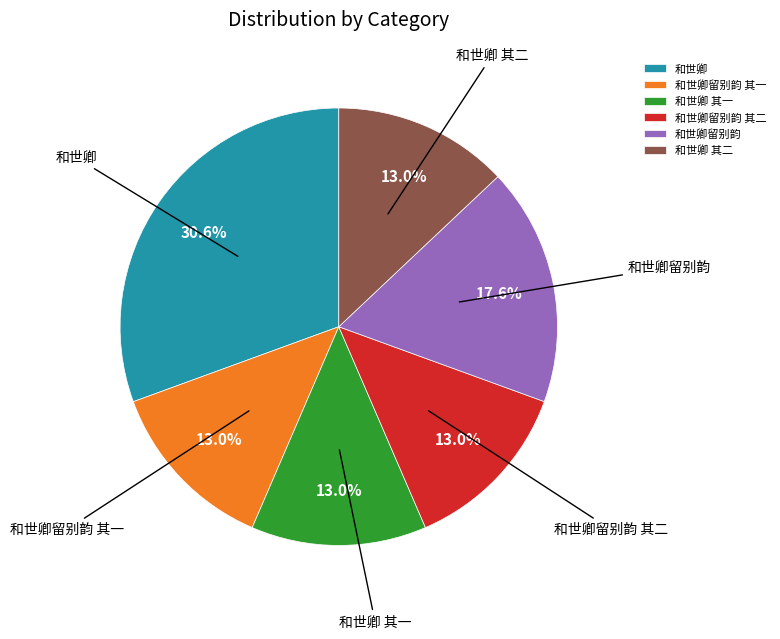

True or false: 和世卿 其一 accounts for 13% of the total.

True